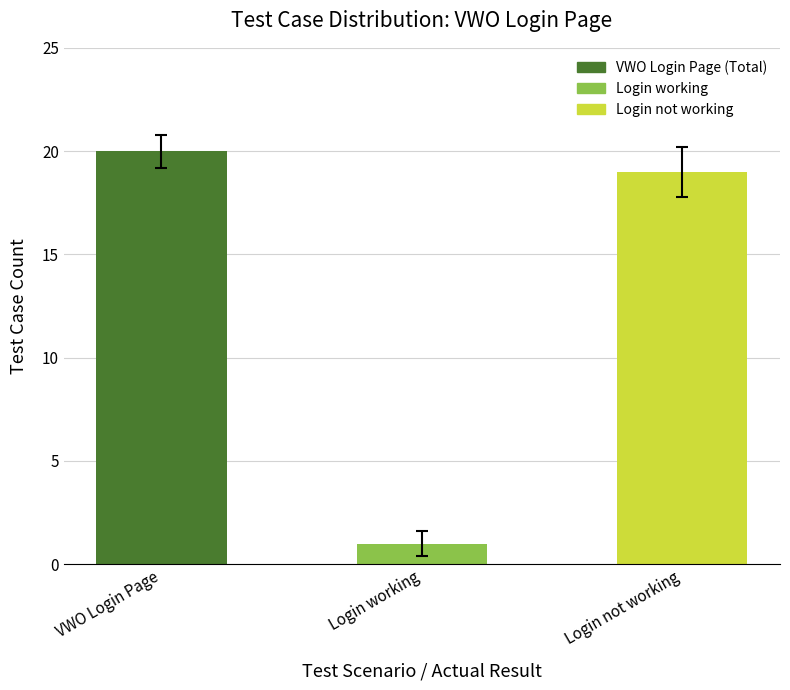

Rank the categories by value from lowest to highest.

Login working, Login not working, VWO Login Page